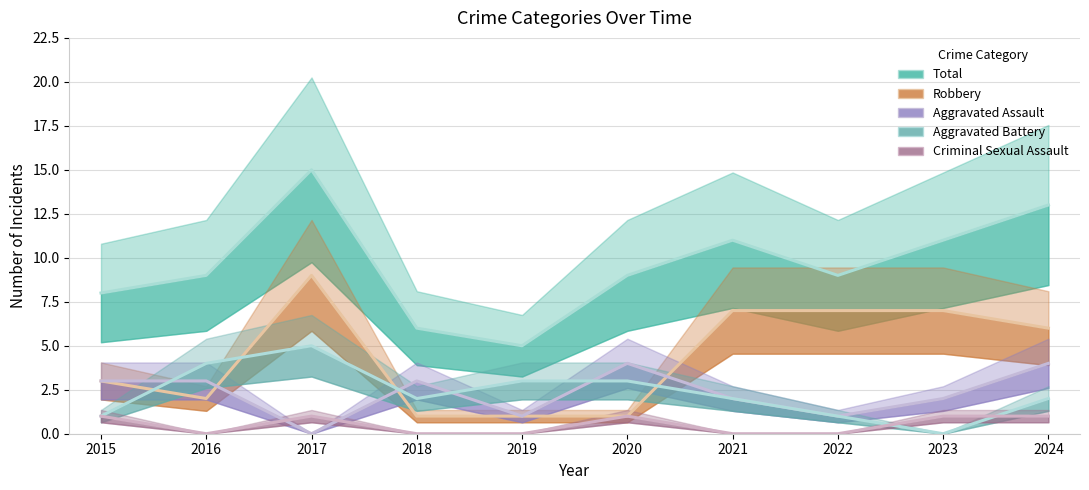

Where do Robbery and Aggravated Battery first cross each other?

2015 and 2016